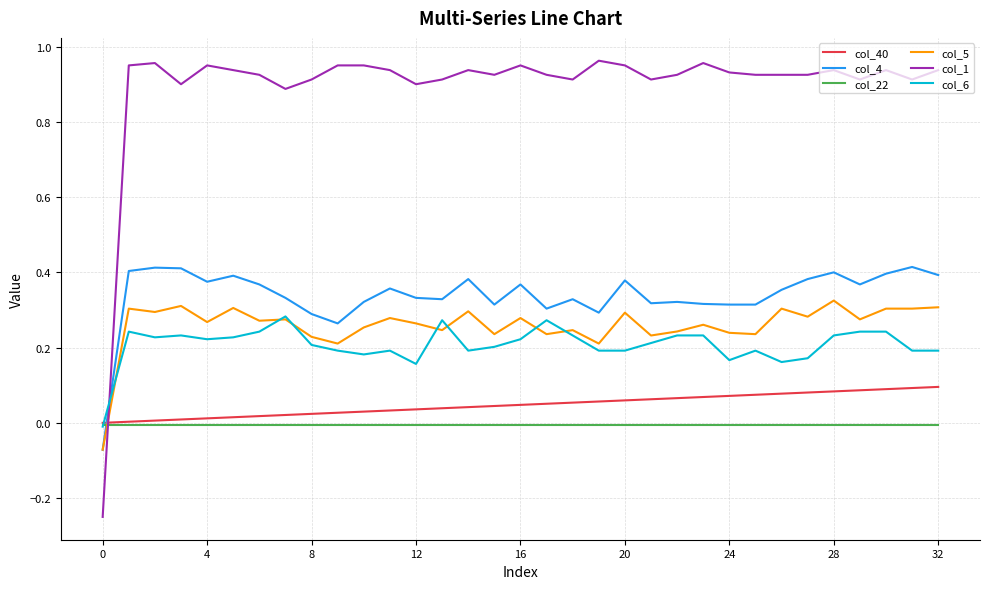

Which series has the largest range (max minus min)?

col_1